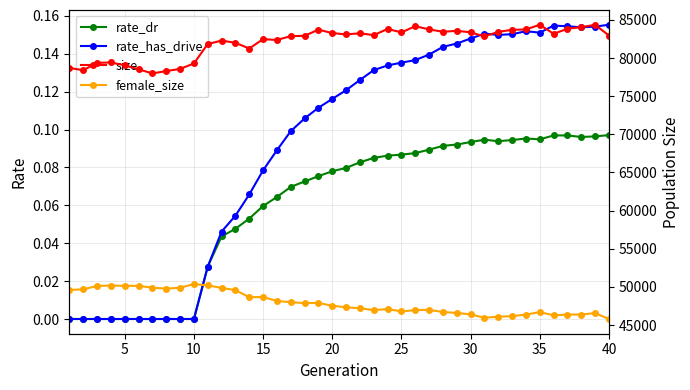

What is the average value of the size series?

82095.5